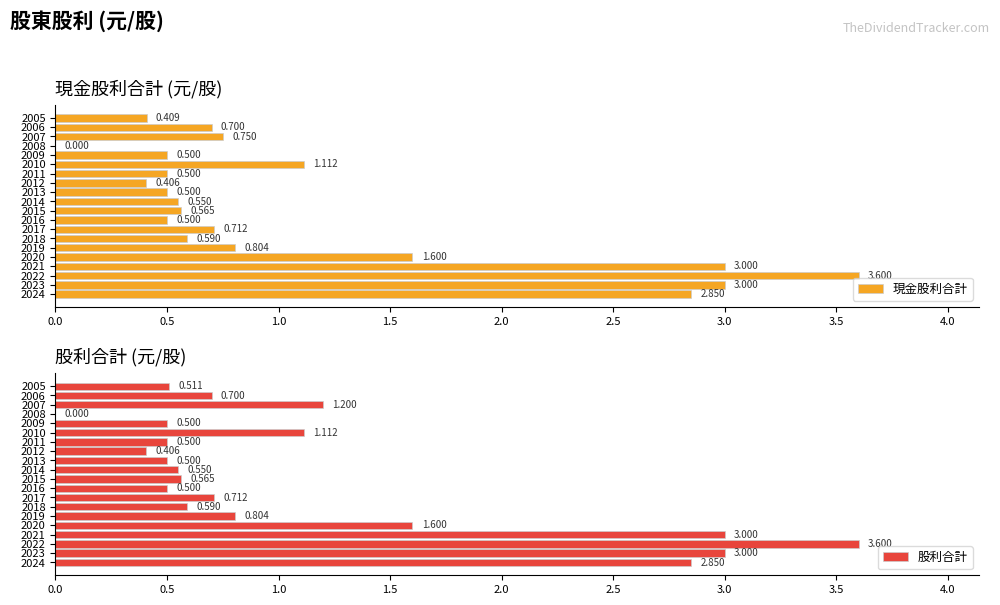

Which category has the highest value in the 現金股利合計 series?

2022